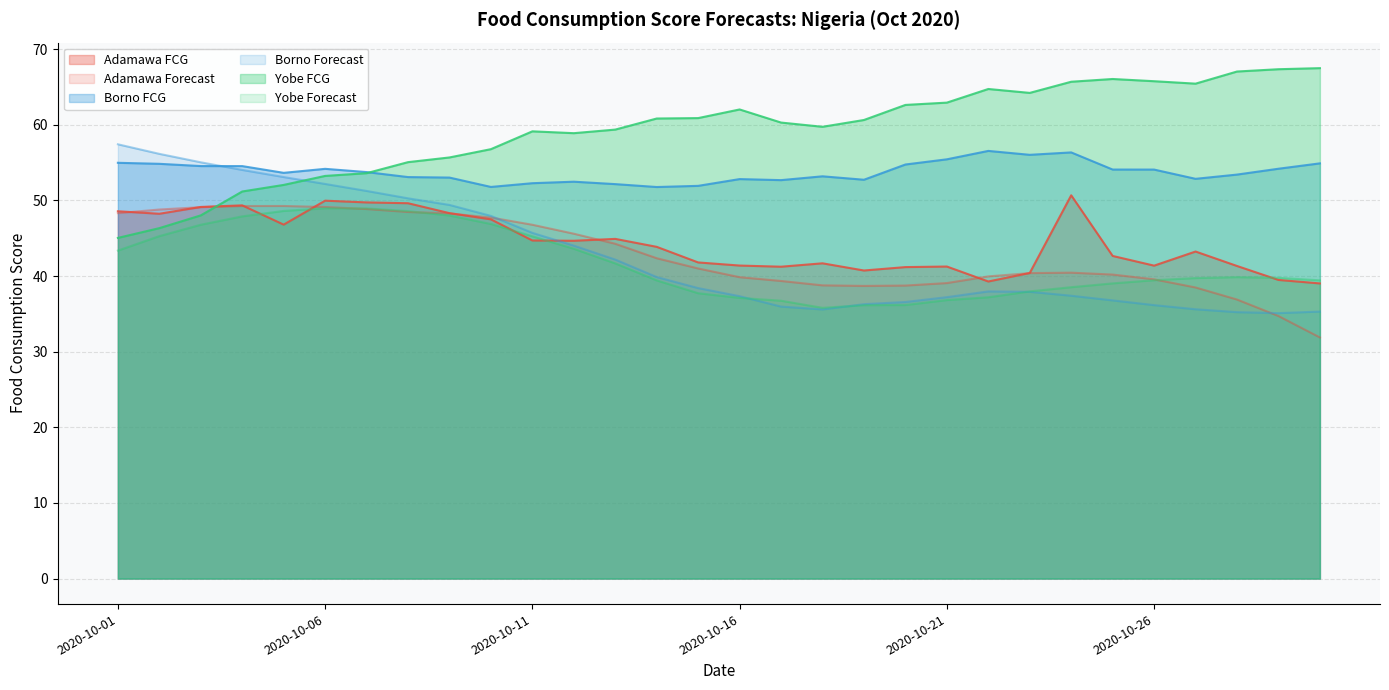

What is the maximum value for Yobe FCG?

67.5